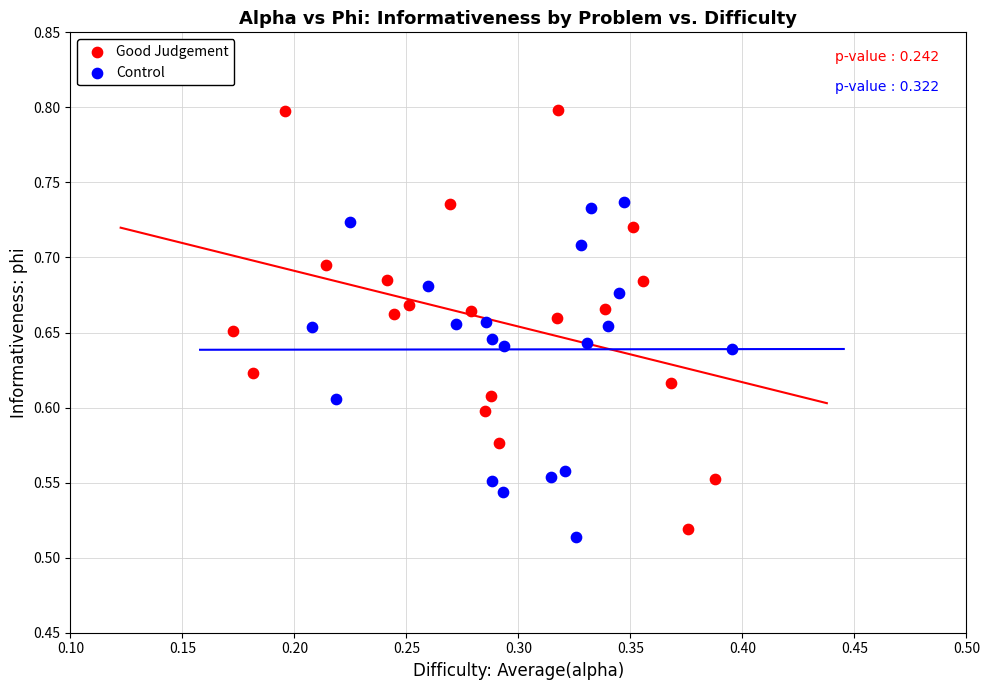

Which series reaches the maximum Y coordinate?

Good Judgement